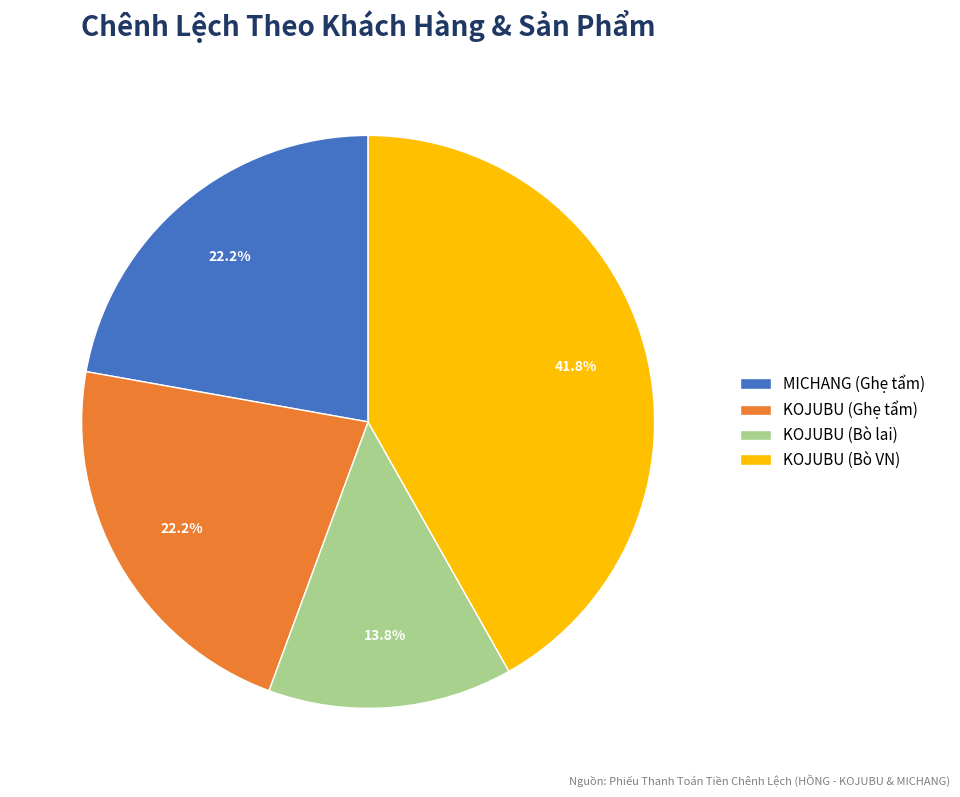

Which slice is the smallest?

KOJUBU (Bò lai)